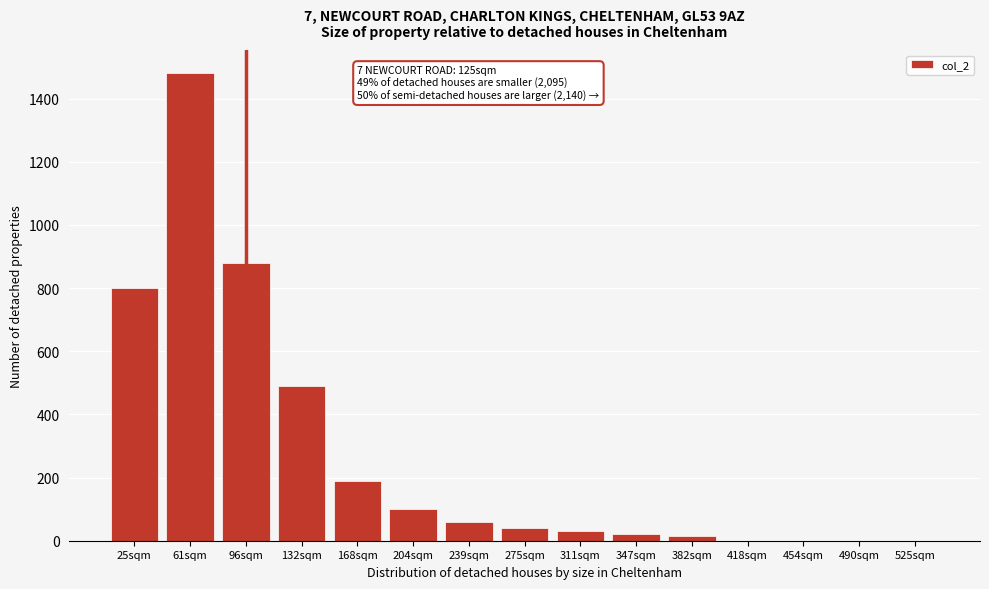

At which label is the value closest to 740?

25sqm